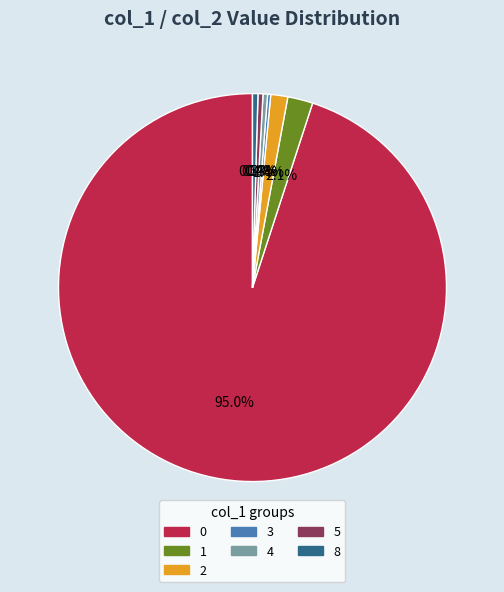

True or false: 5 accounts for 7% of the total.

False